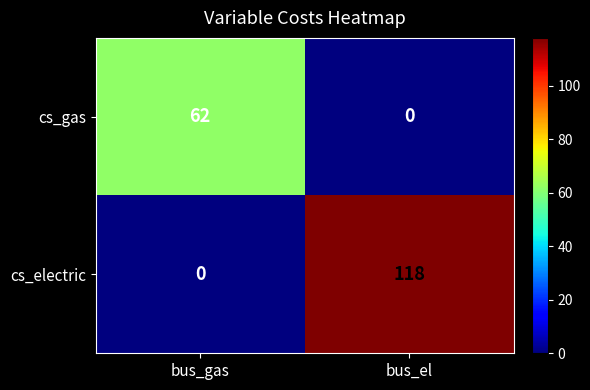

Is it true that cs_electric equals 0 at bus_gas?

True